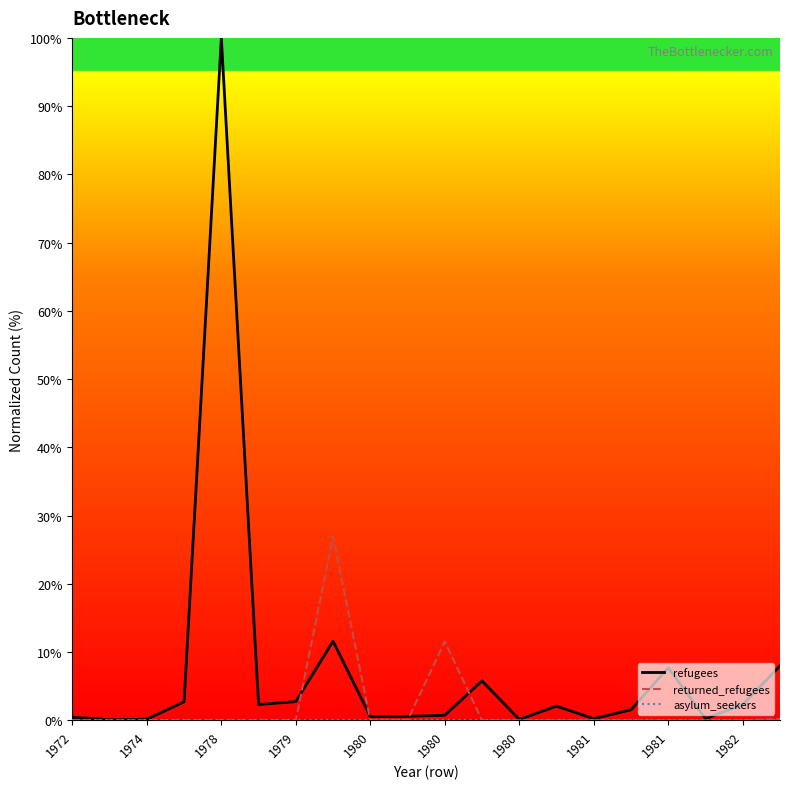

What is the average value of the returned_refugees series?

1.9